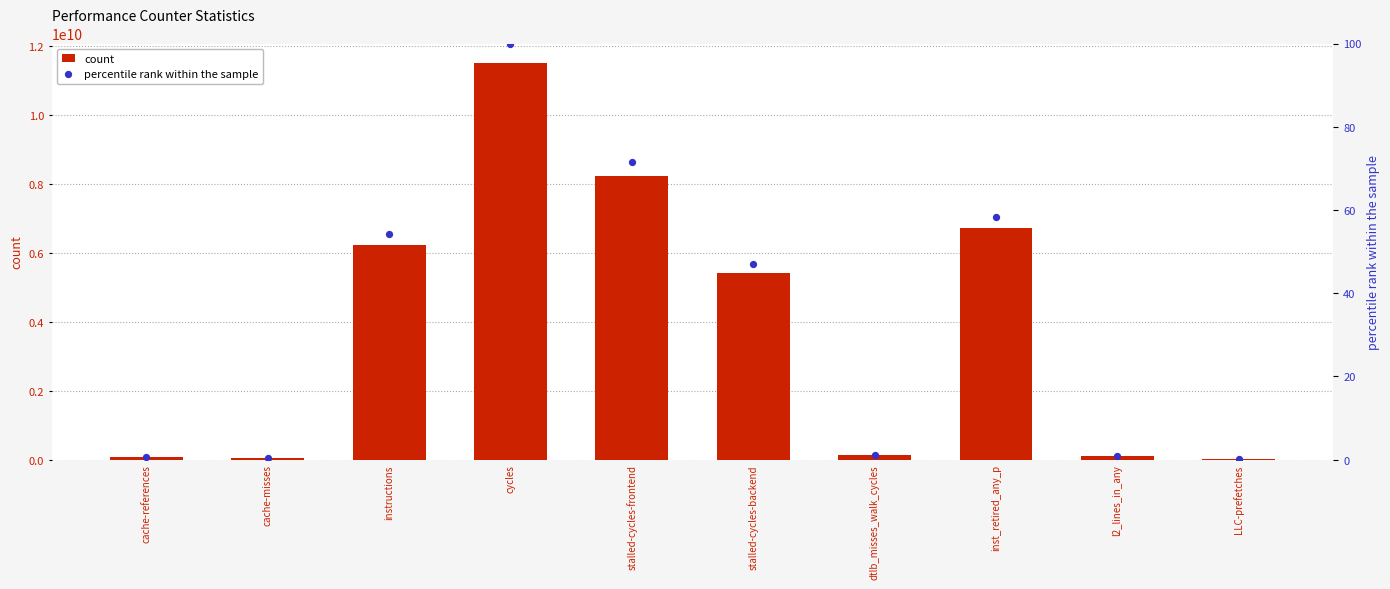

Which series has the largest Y range (max minus min)?

count